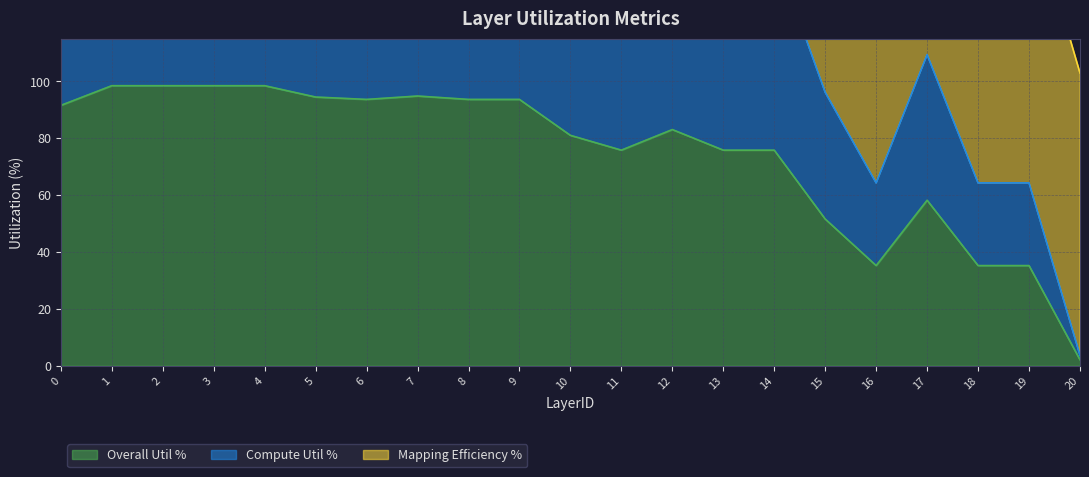

What value does the Compute Util % series have at 15?

96.1